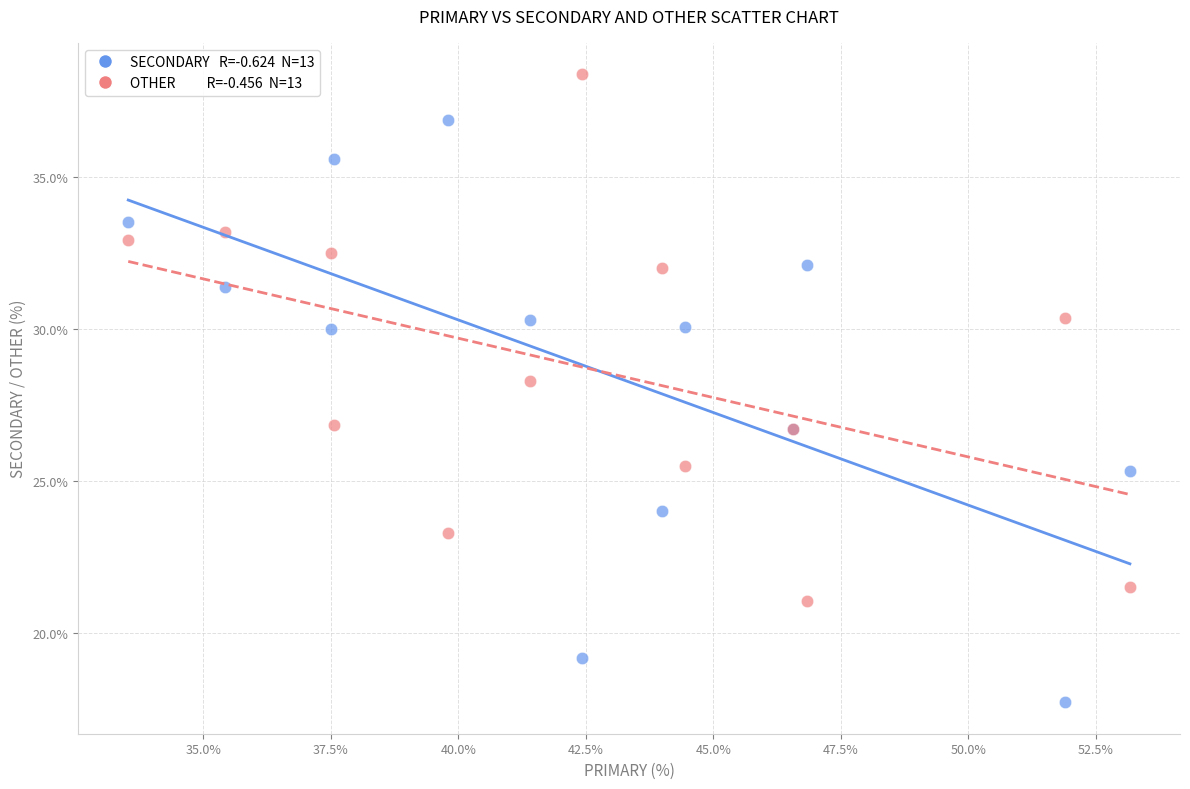

Across all series, what Y value is closest to 28?

28.3